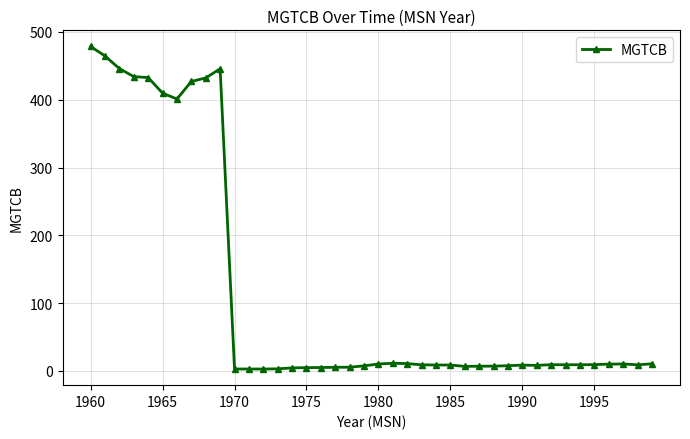

True or false: the data has more than 1 interior local peaks.

True